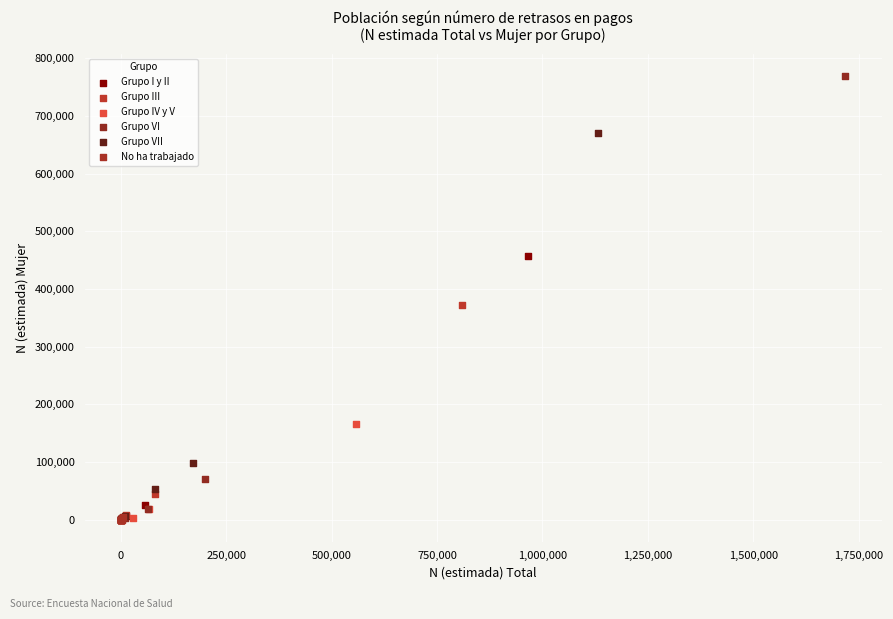

Which series has the widest spread of Y values?

Grupo VI